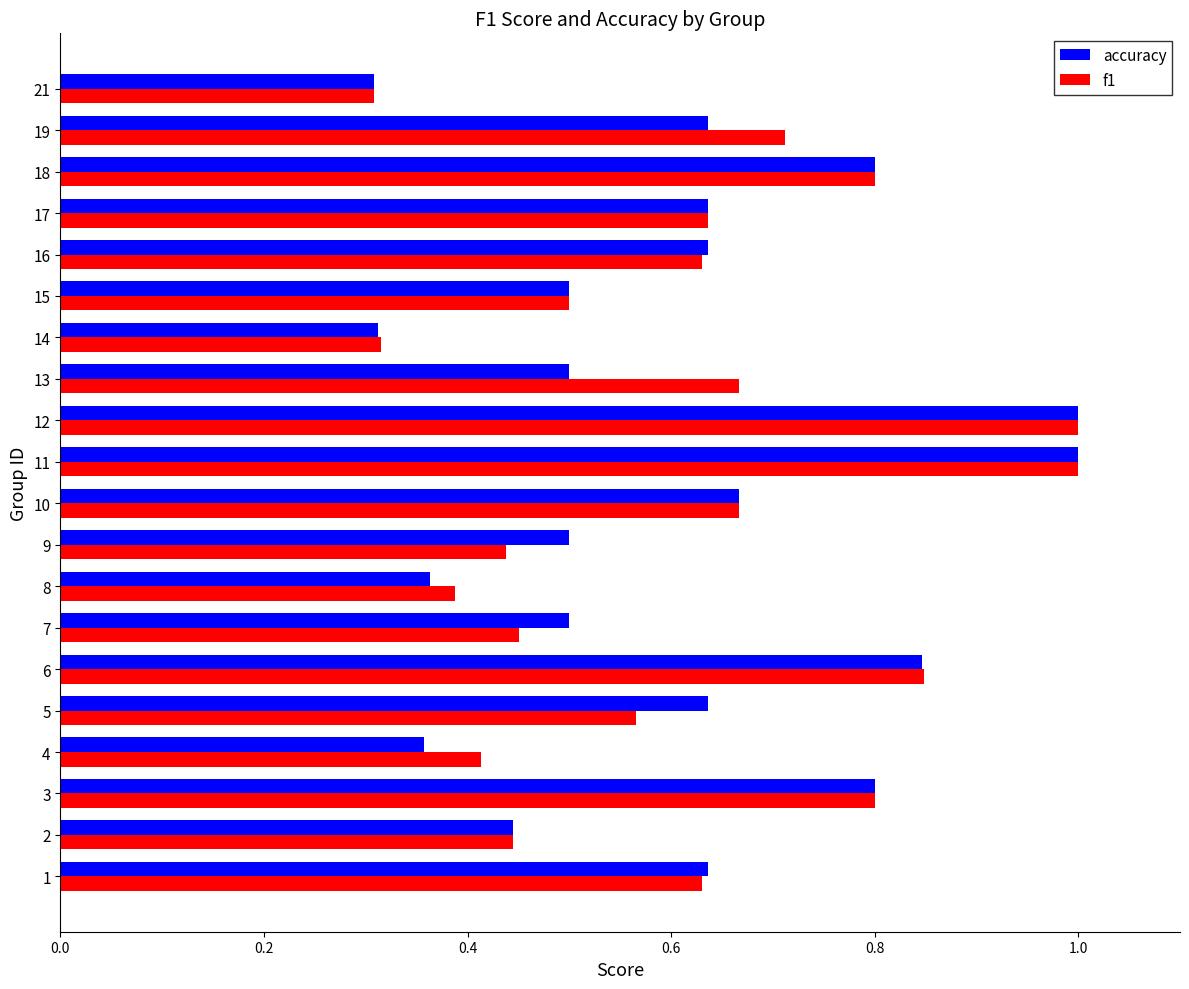

At how many categories does at least one series exceed 0?

20